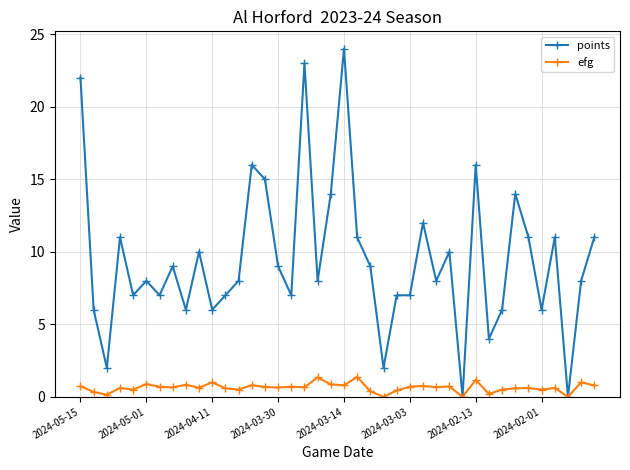

What is the value of the efg point at the 14th from the left?

0.8